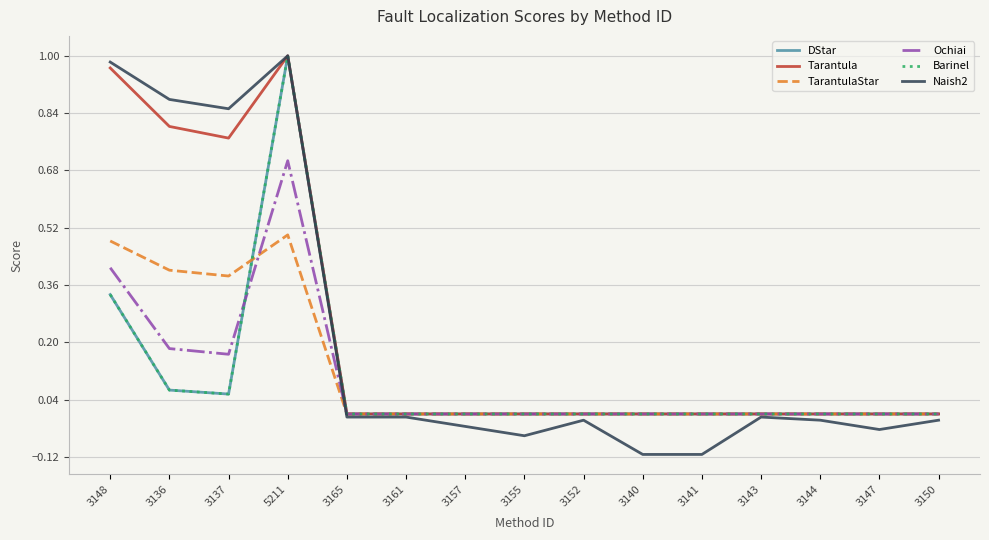

The value of Barinel at 3143 is 0.0. True or false?

True